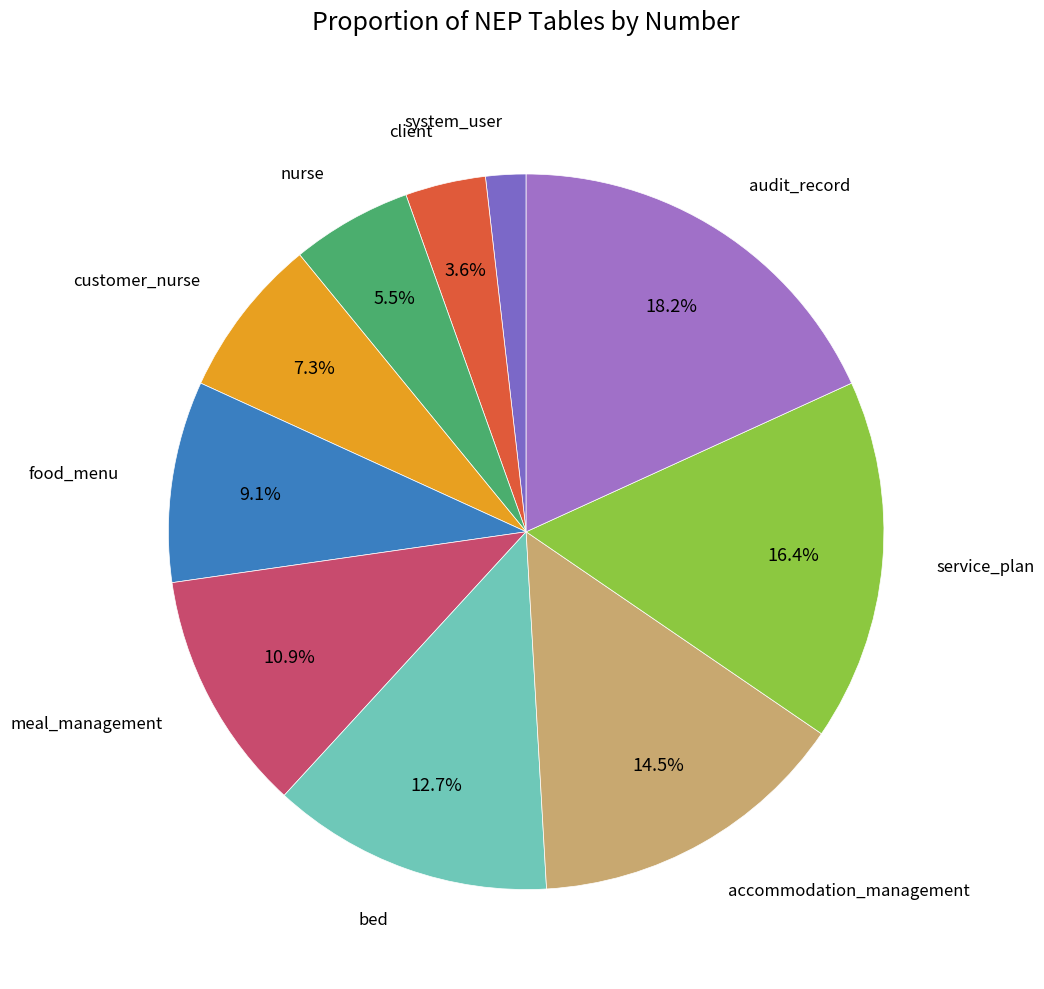

How many slices are in this pie chart?

10